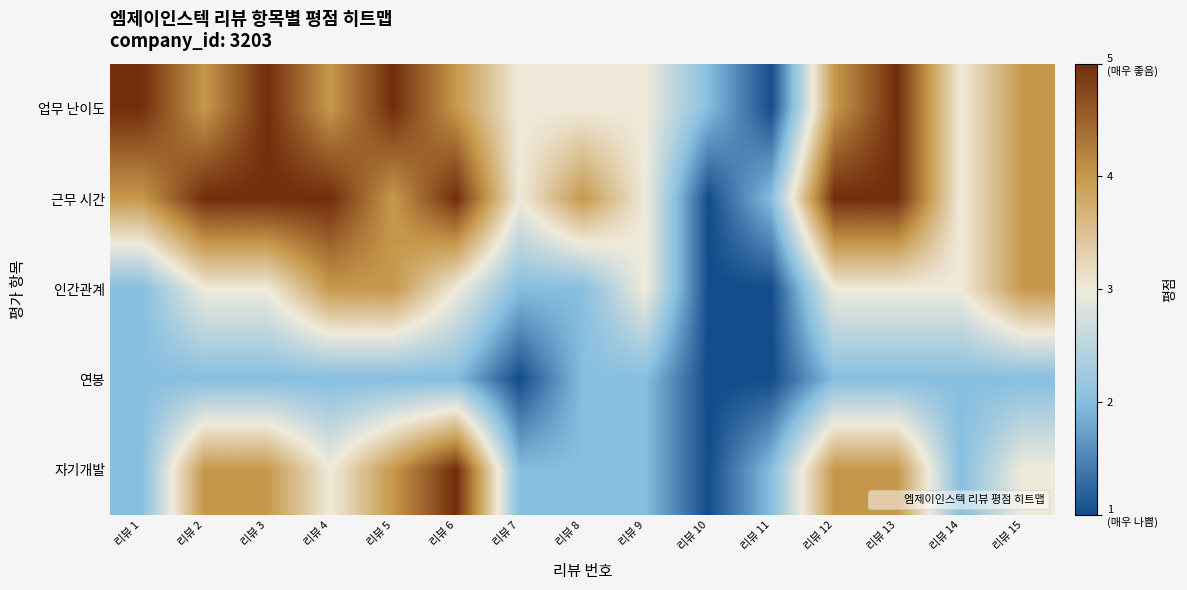

Which series changed the most between 리뷰 6 and 리뷰 11?

업무 난이도